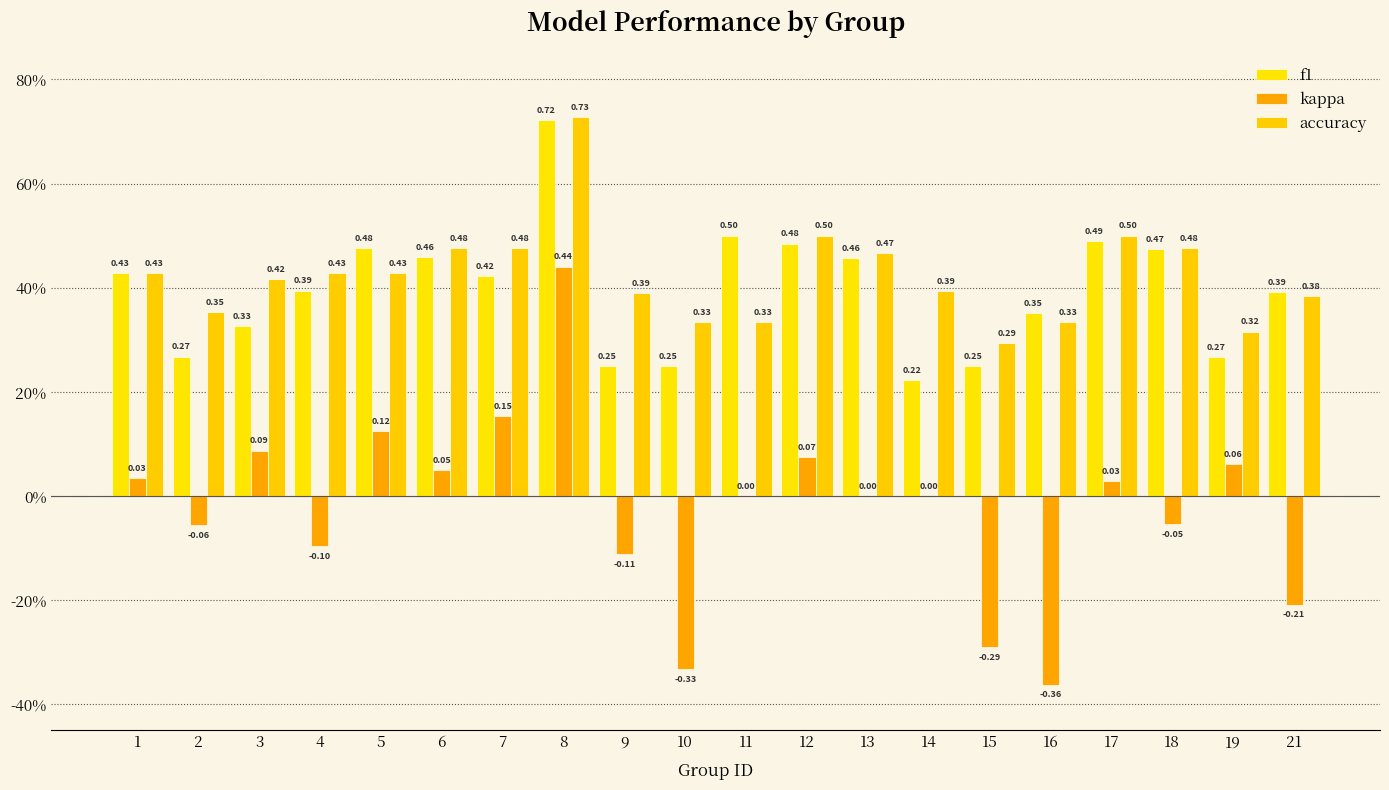

How many data points in kappa are less than 0?

8